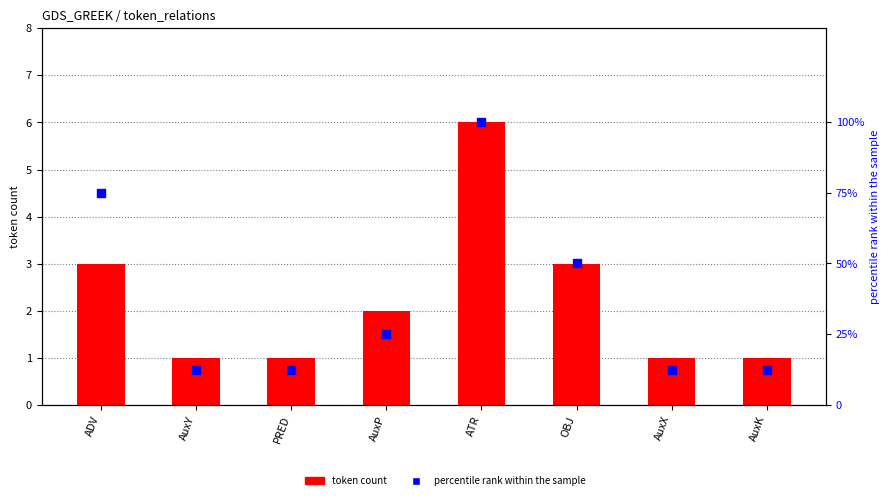

Which series has the largest Y range (max minus min)?

percentile rank within the sample